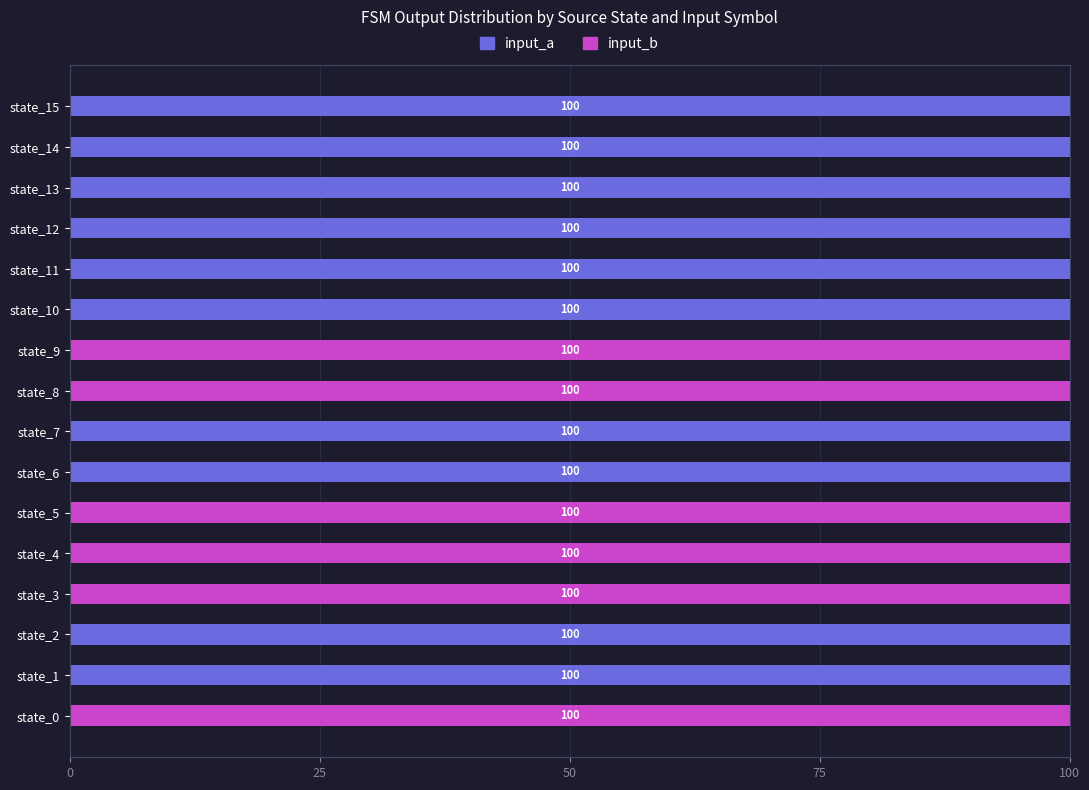

What is the sum of all input_a values?

1000